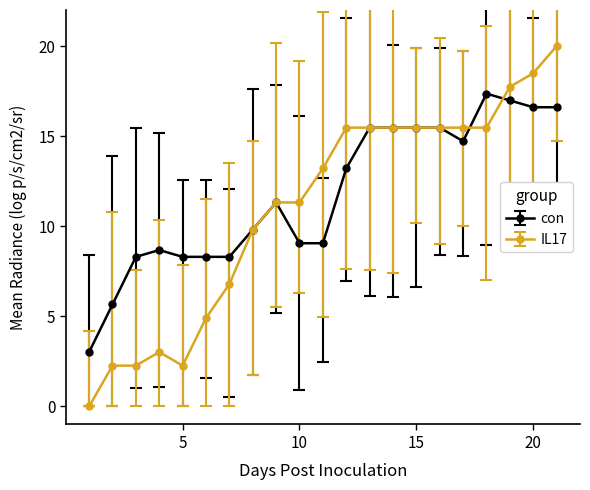

True or false: con has more than 0 points higher than both neighbors.

True